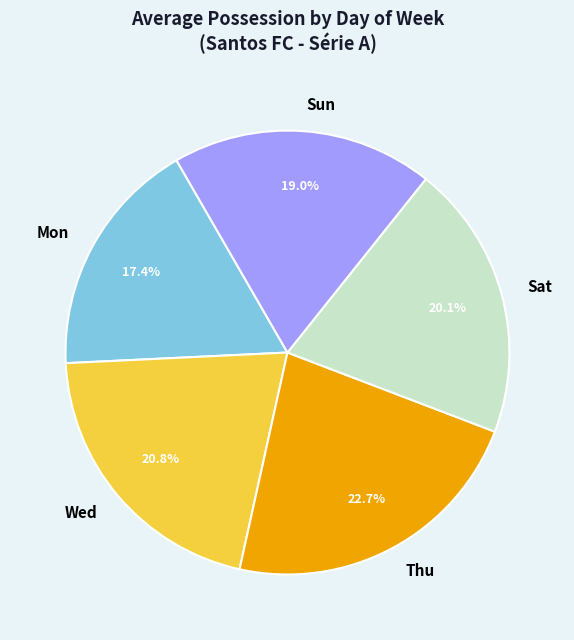

What is the ratio of the value at Mon to the value at Wed?

0.8